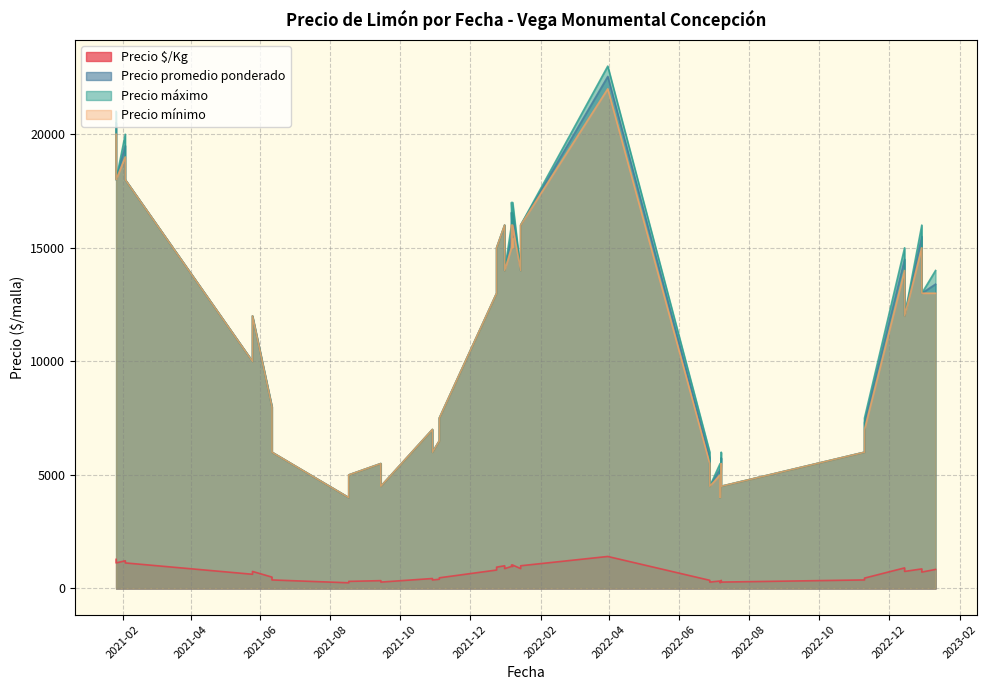

What is the label of the 13th point from the left?

2021-10-29